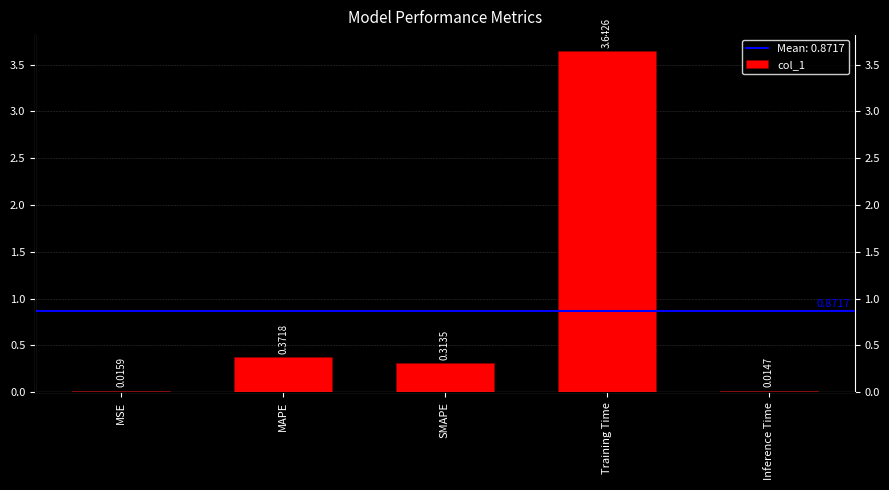

Does the chart contain any negative values?

No